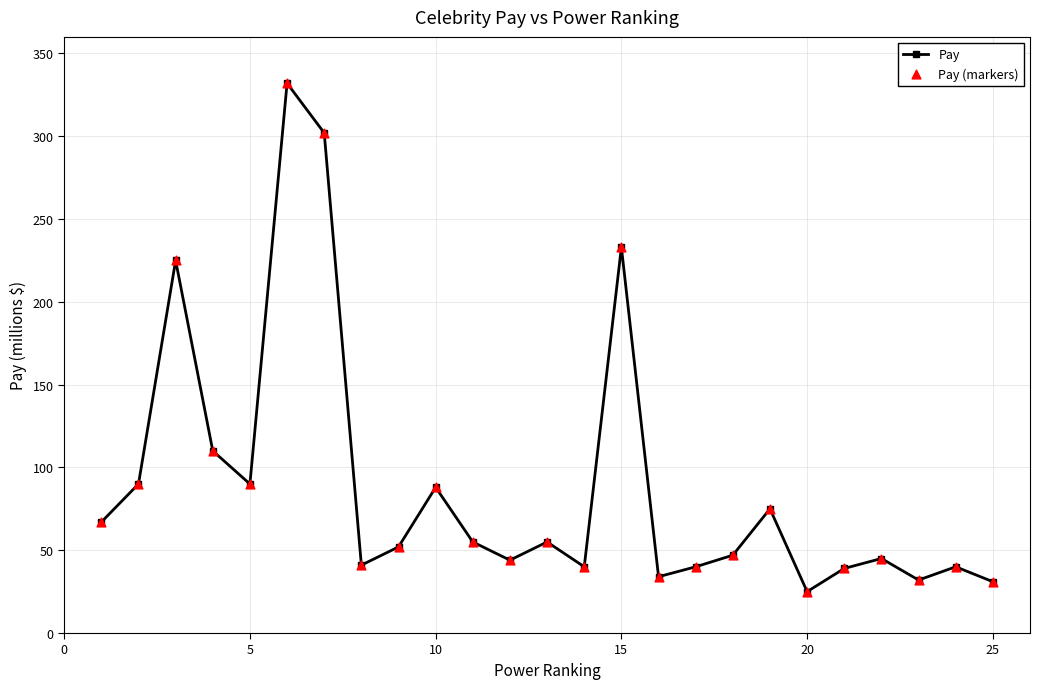

What is the value of the 4th point from the left?

110